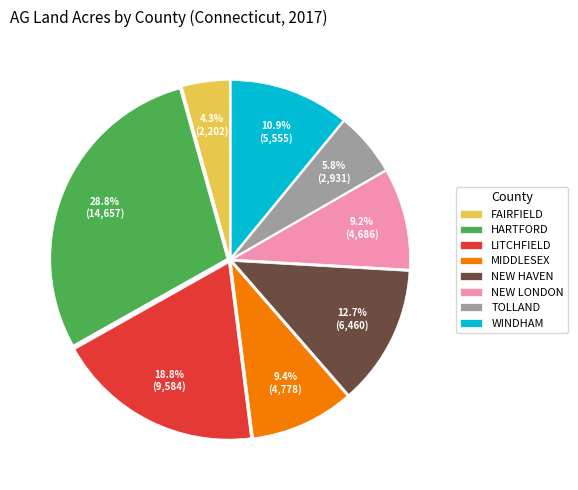

Which slice is the largest?

HARTFORD